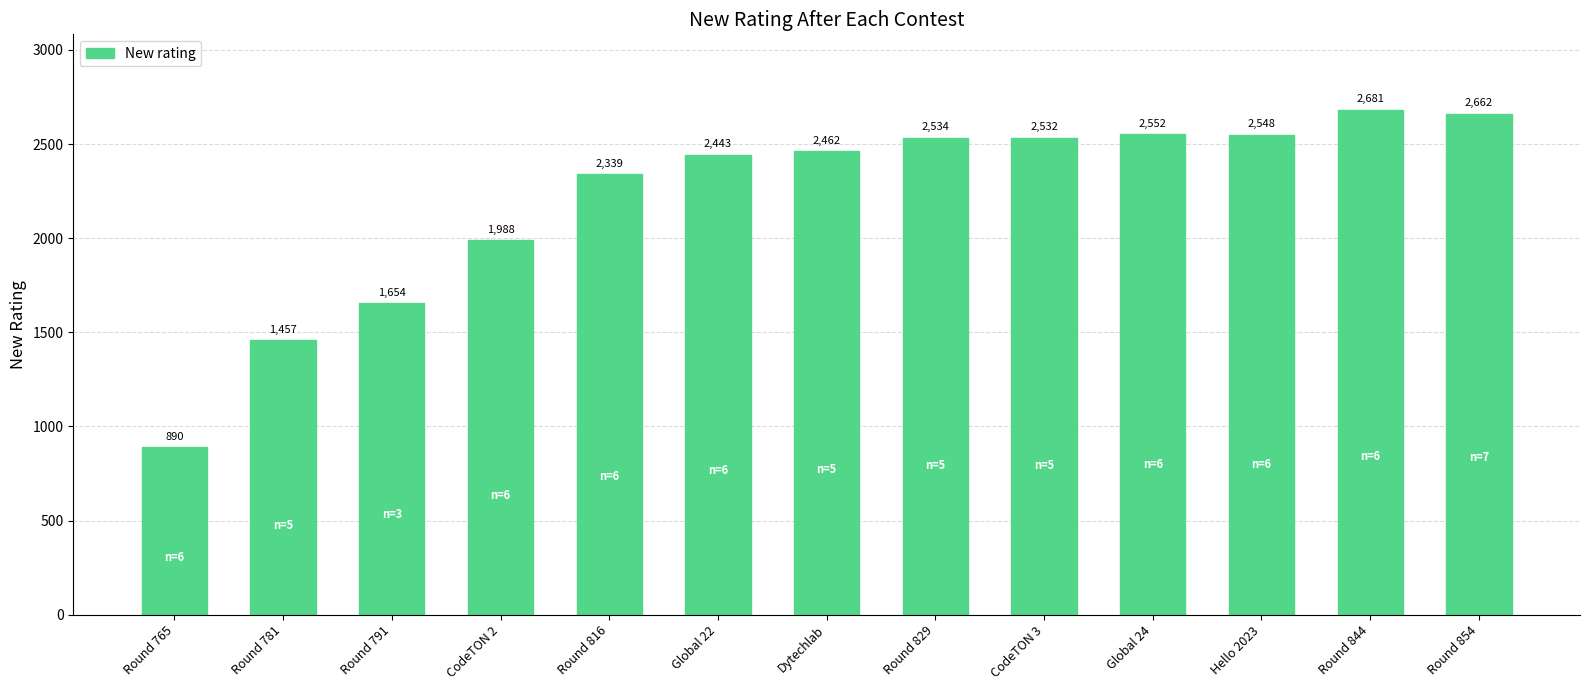

The chart shows a value of 2187 at Round 791. True or false?

False